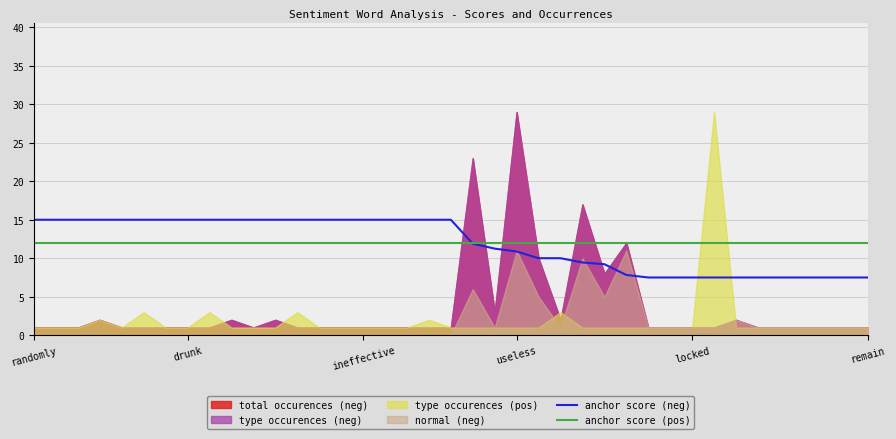

What is the label of the 5th point from the left?

locked